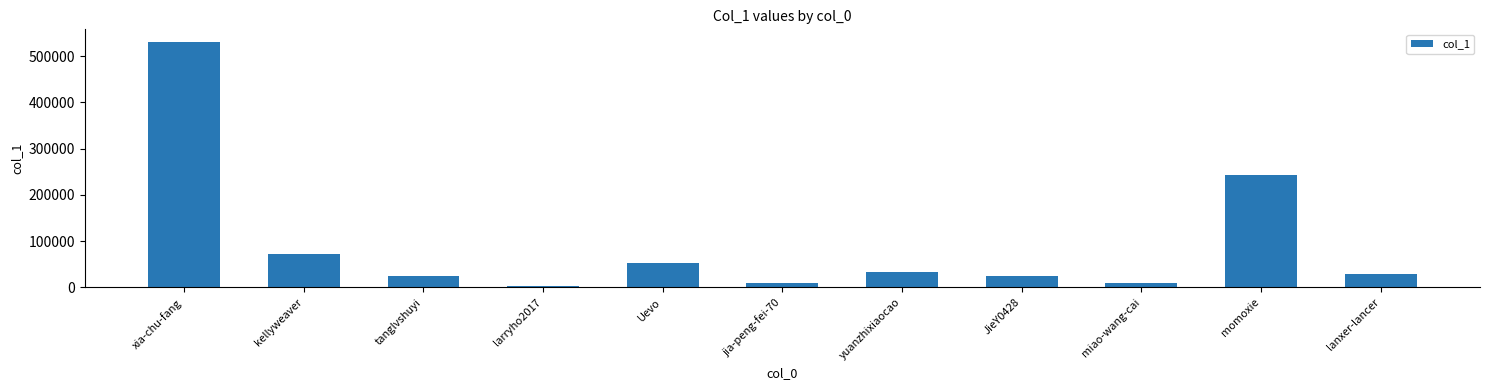

What is the difference between the maximum and minimum values?

528107